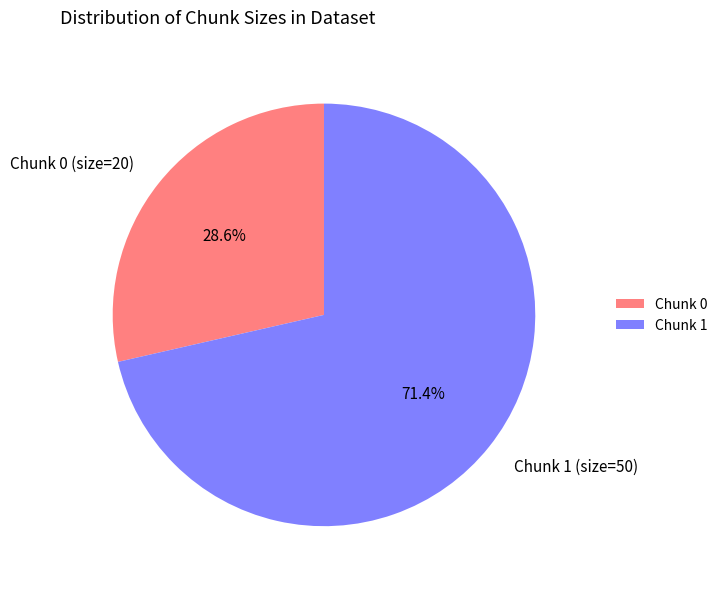

Between Chunk 0 (size=20) and Chunk 1 (size=50), which is larger?

Chunk 1 (size=50)